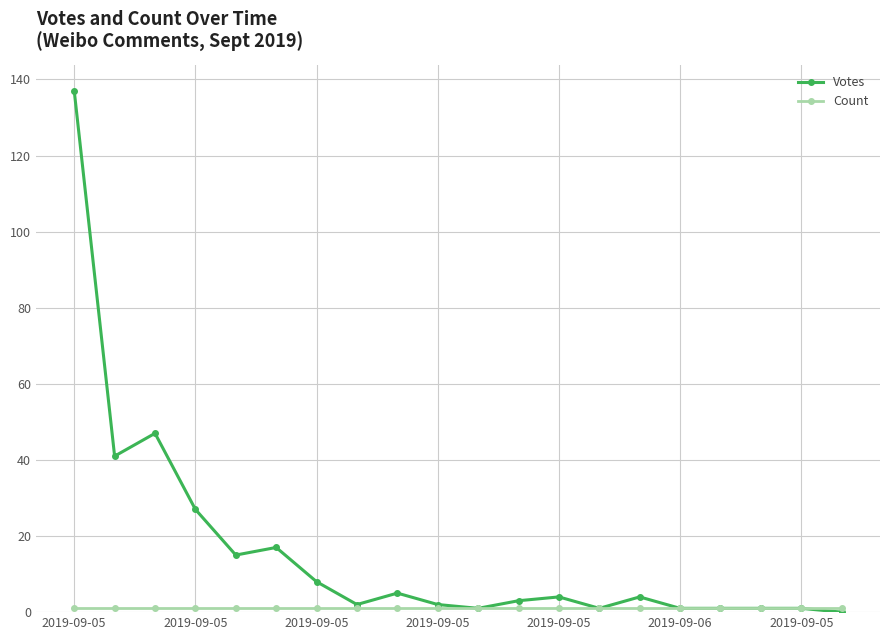

At how many categories does at least one series exceed 33?

3